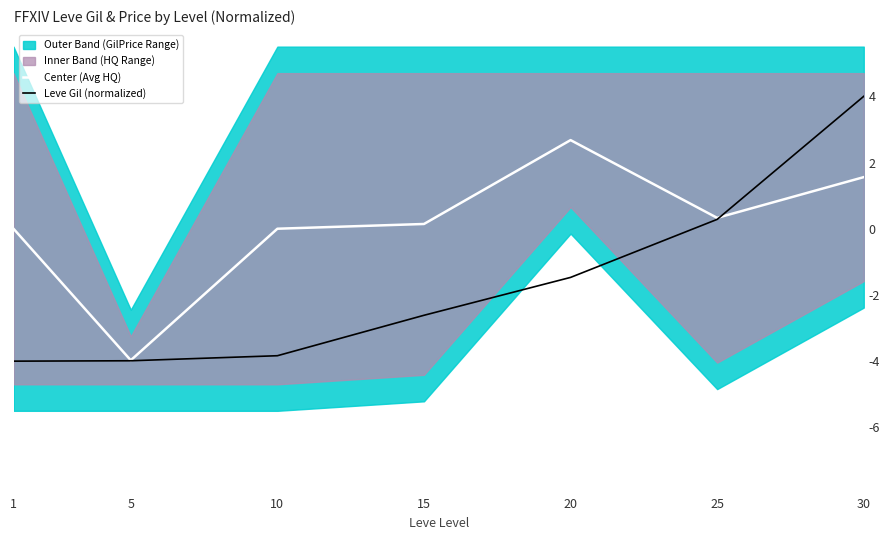

The value of Center (Avg HQ) at 20 is 4.3. True or false?

False